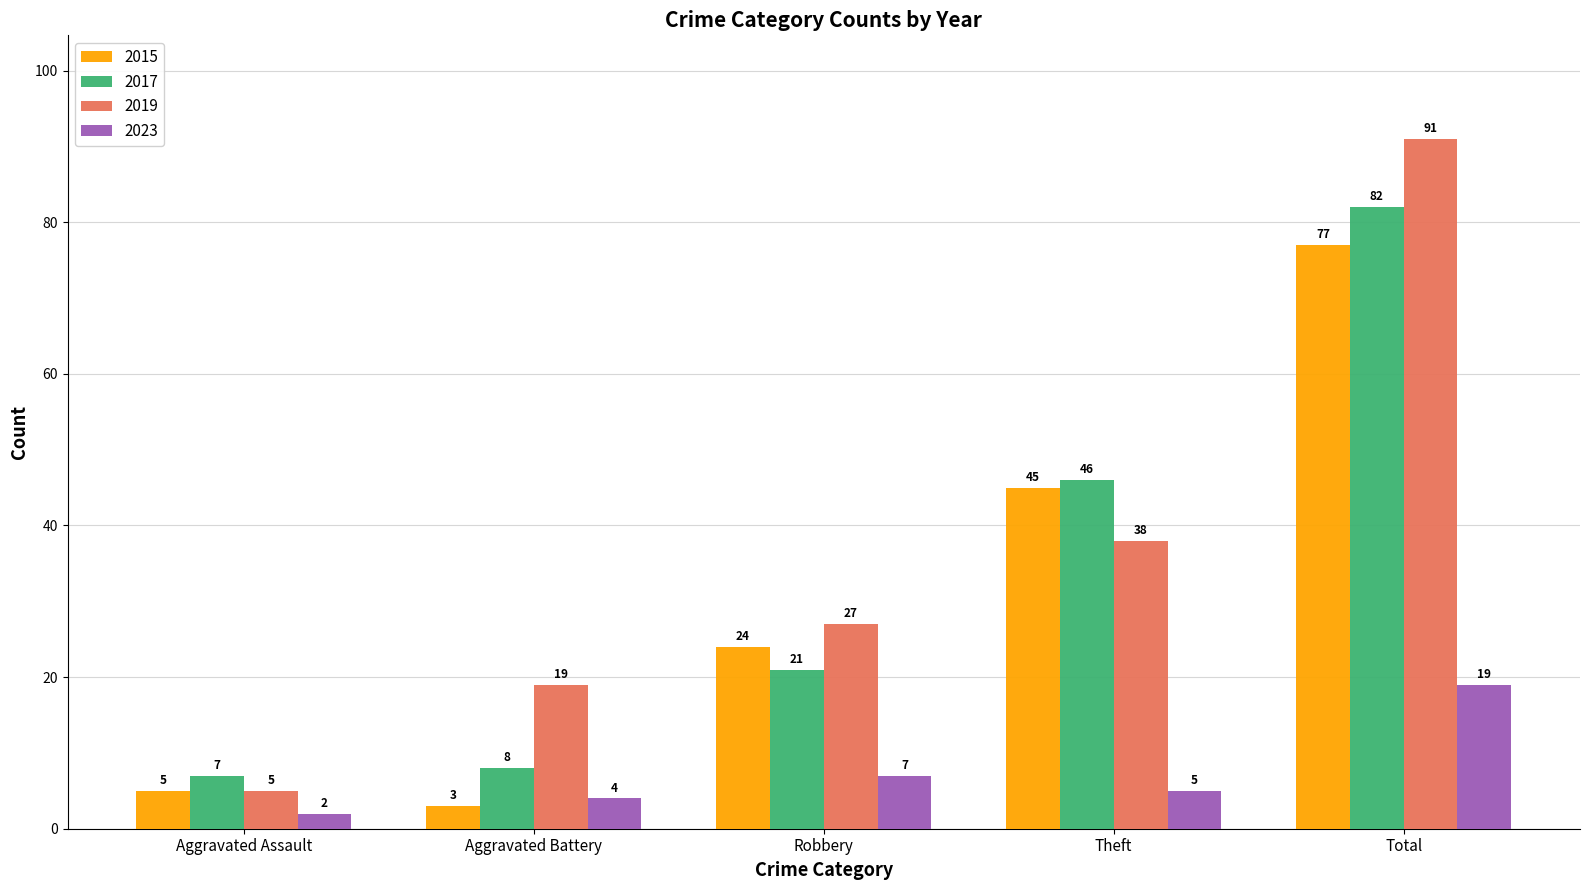

Which series has the largest range (max minus min)?

2019